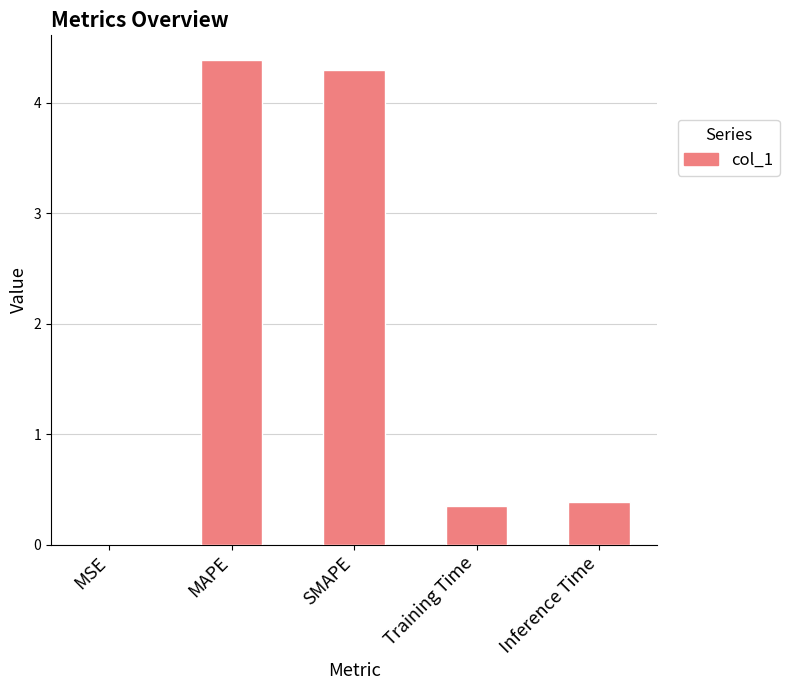

Is it true that the value at Inference Time is 0.7?

False